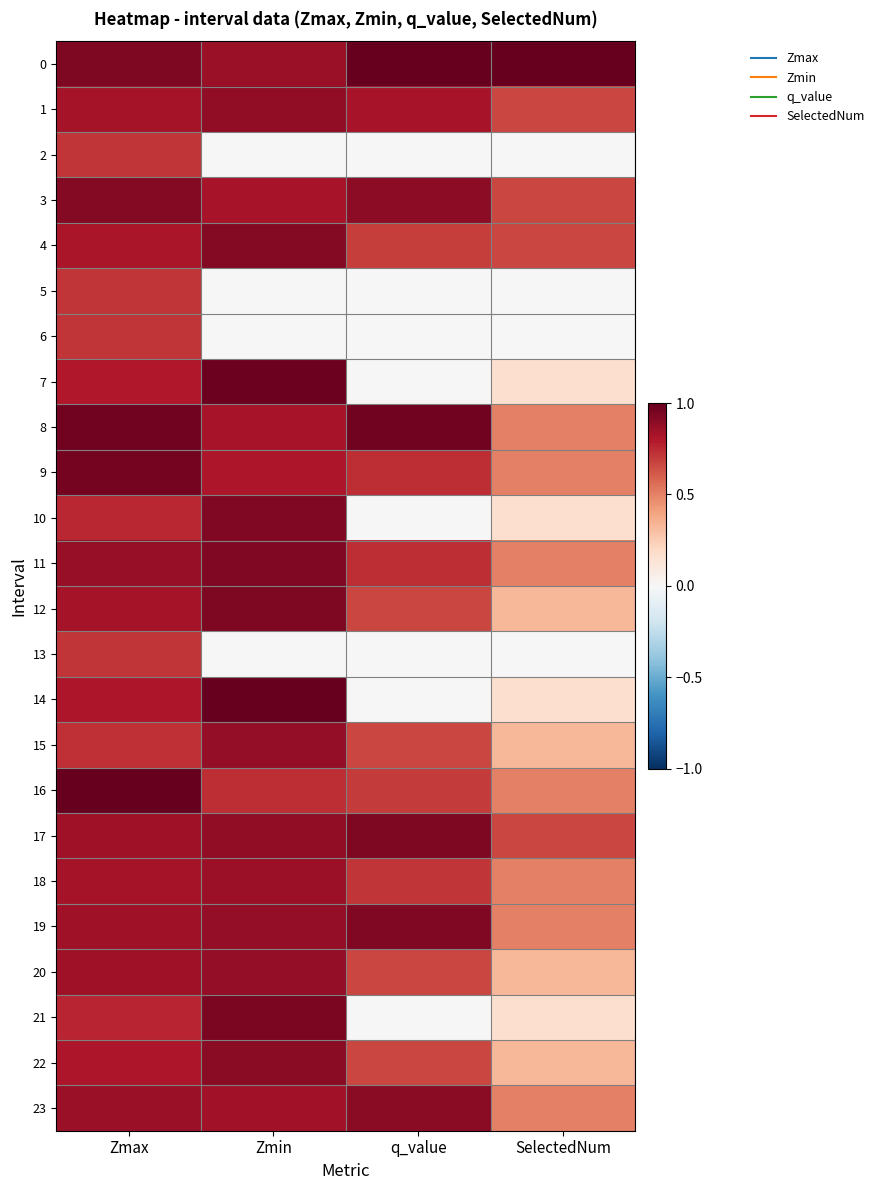

List the series in order of their peak value, lowest first.

2, 5, 6, 13, 18, 20, 15, 1, 23, 22, 4, 3, 11, 10, 19, 17, 12, 21, 9, 8, 7, 0, 14, 16